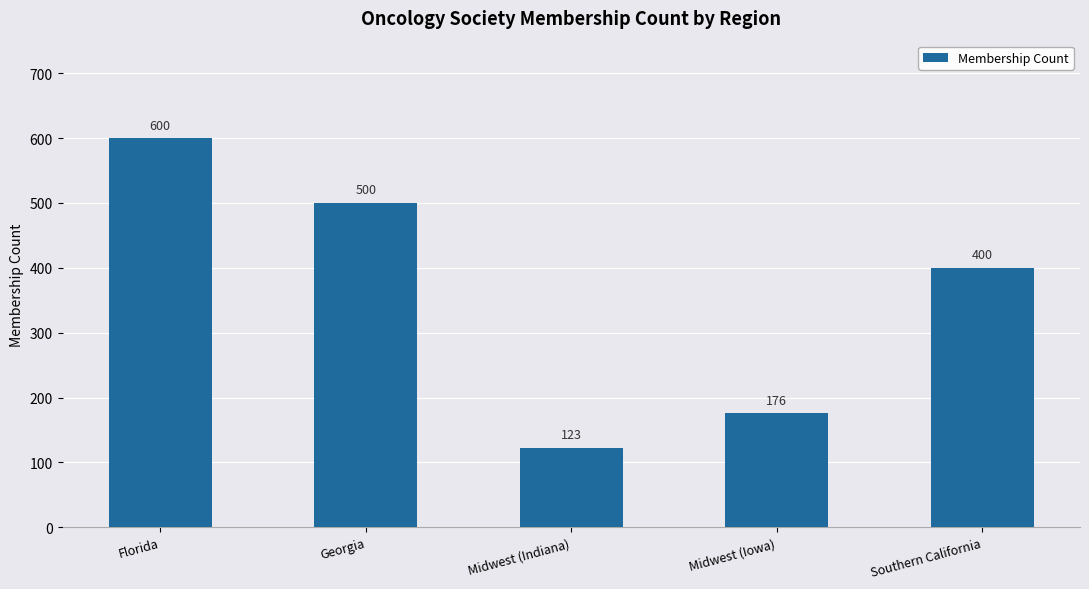

What is the average value?

360